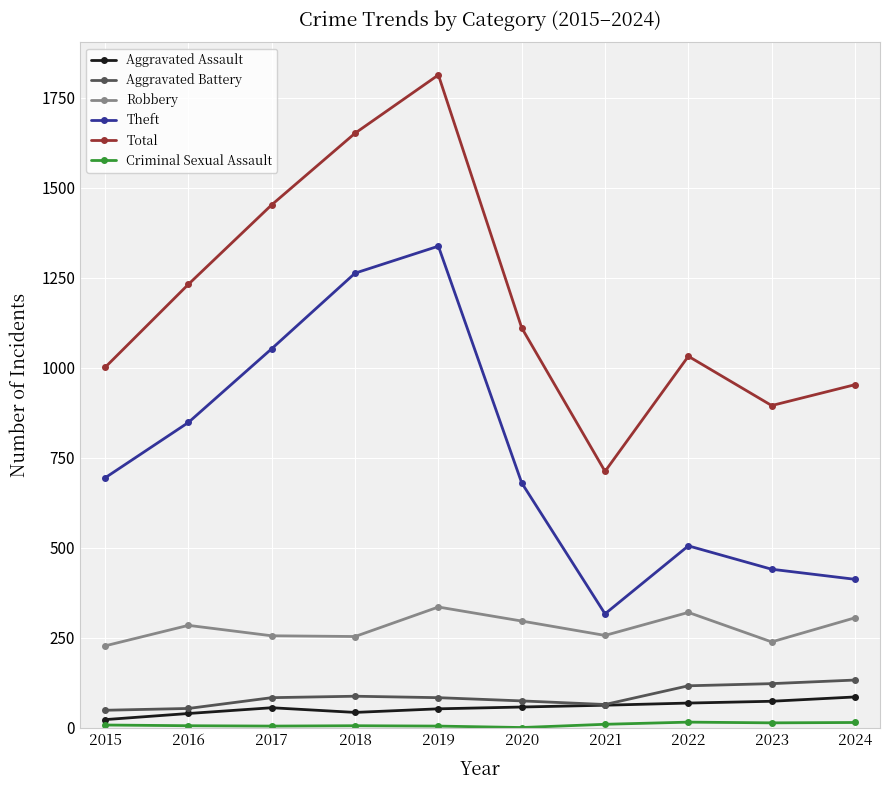

Is the value of Total at 2015 greater than the value of Theft at 2022?

Yes